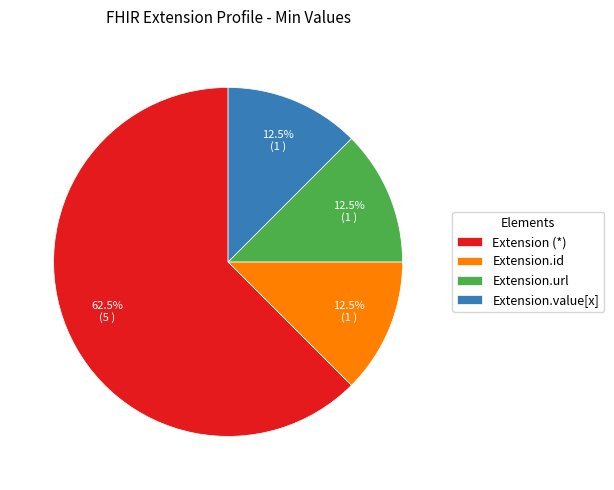

Does any single category account for the majority?

Yes